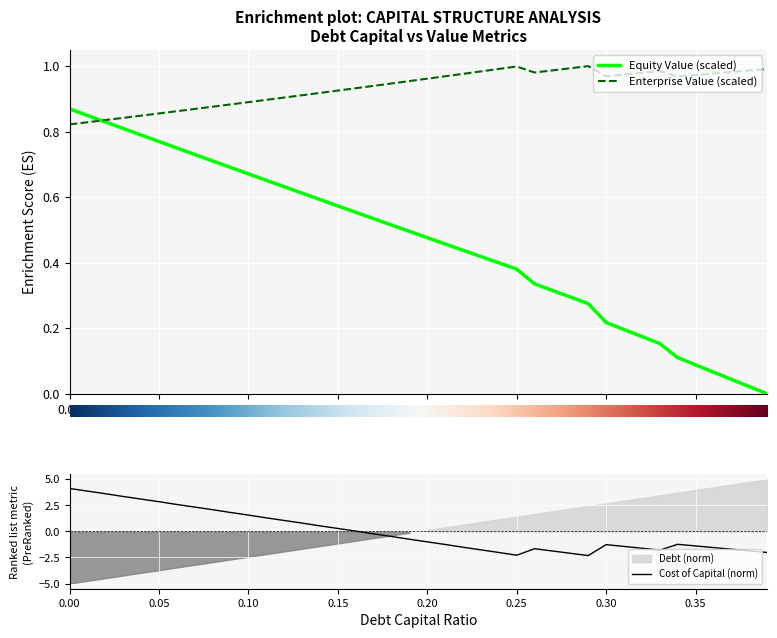

The value of Enterprise Value (scaled) at 0.30 is 0.4. True or false?

False